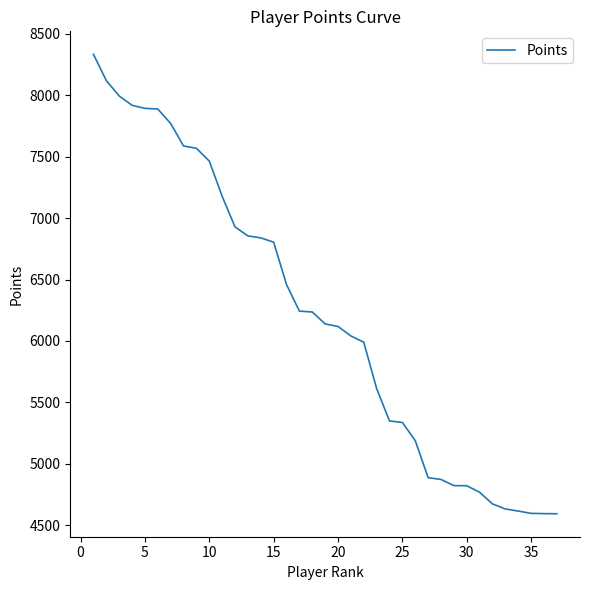

What is the difference between the maximum and minimum values?

3739